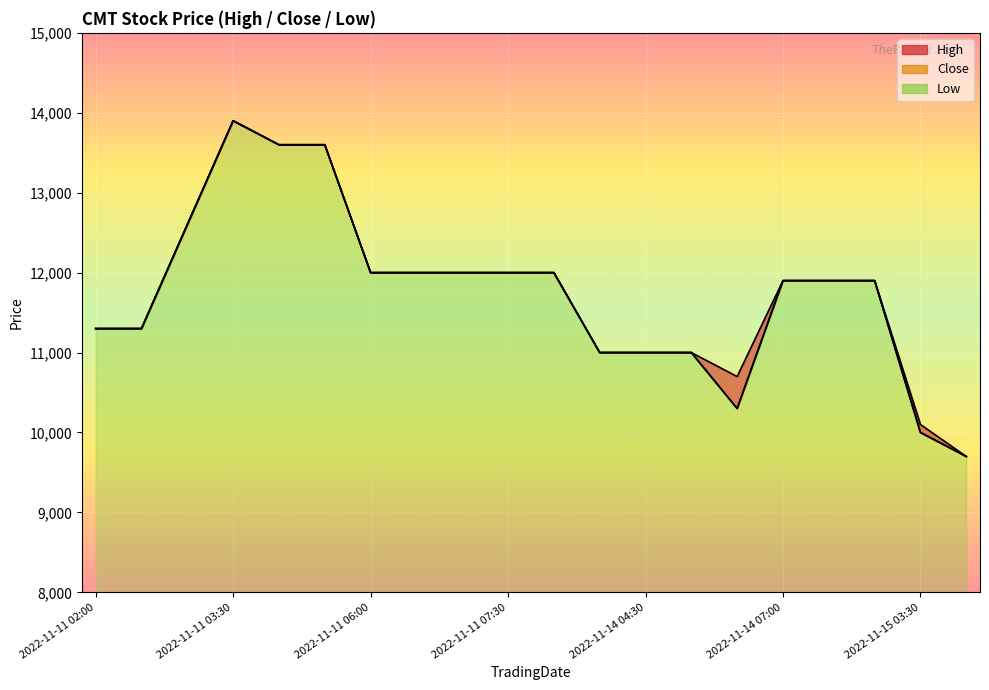

What position from the left is 2022-11-14 04:30?

13